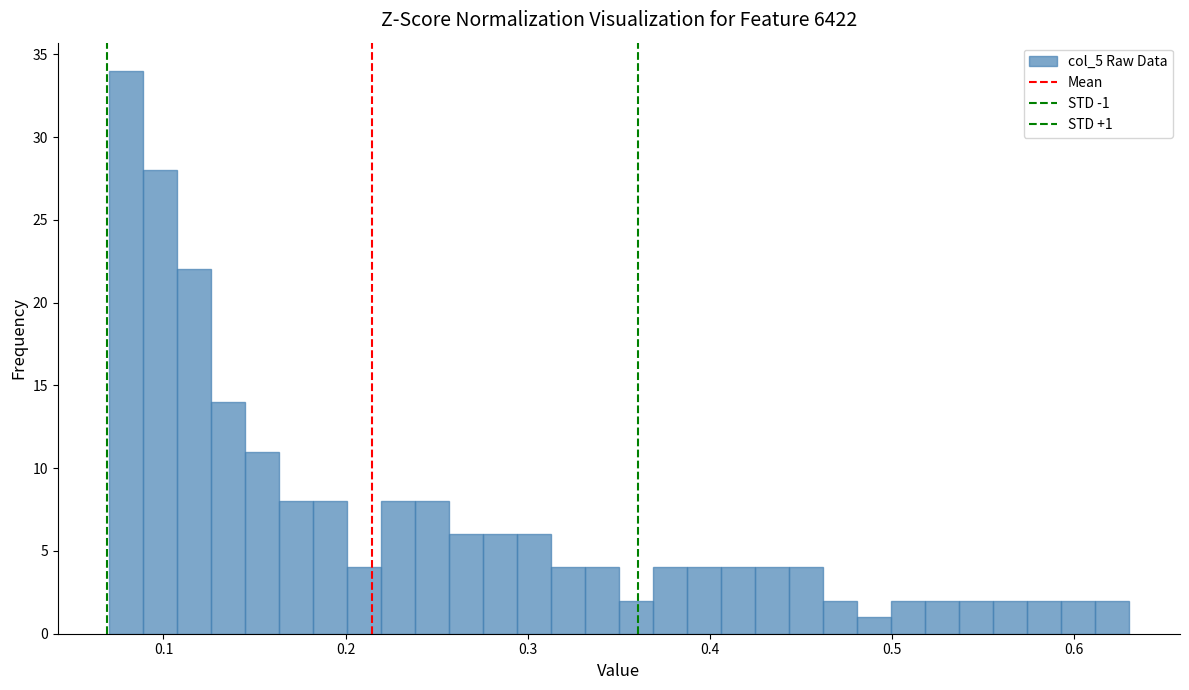

Read against the x-axis, roughly where is the centre of the tallest bar?

0.08